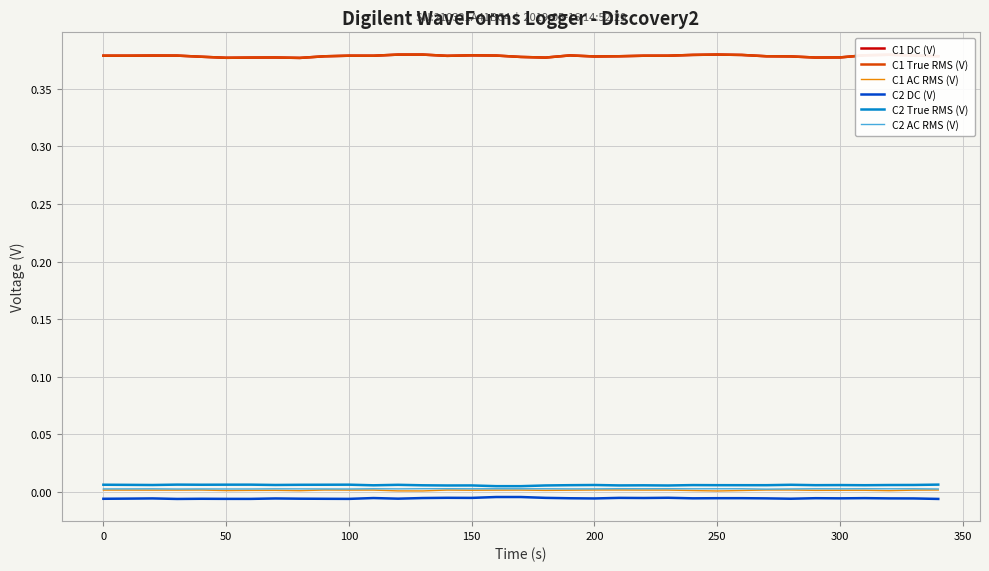

True or false: C1 DC (V) and C2 DC (V) intersect in this chart.

False